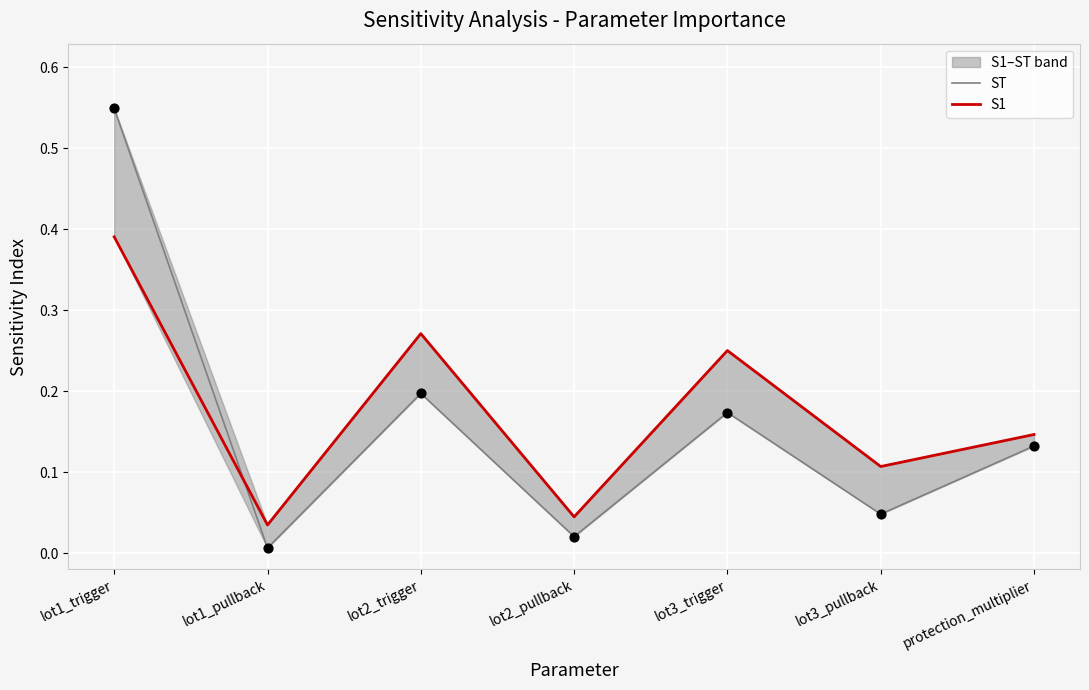

Which series reaches the maximum Y coordinate?

ST